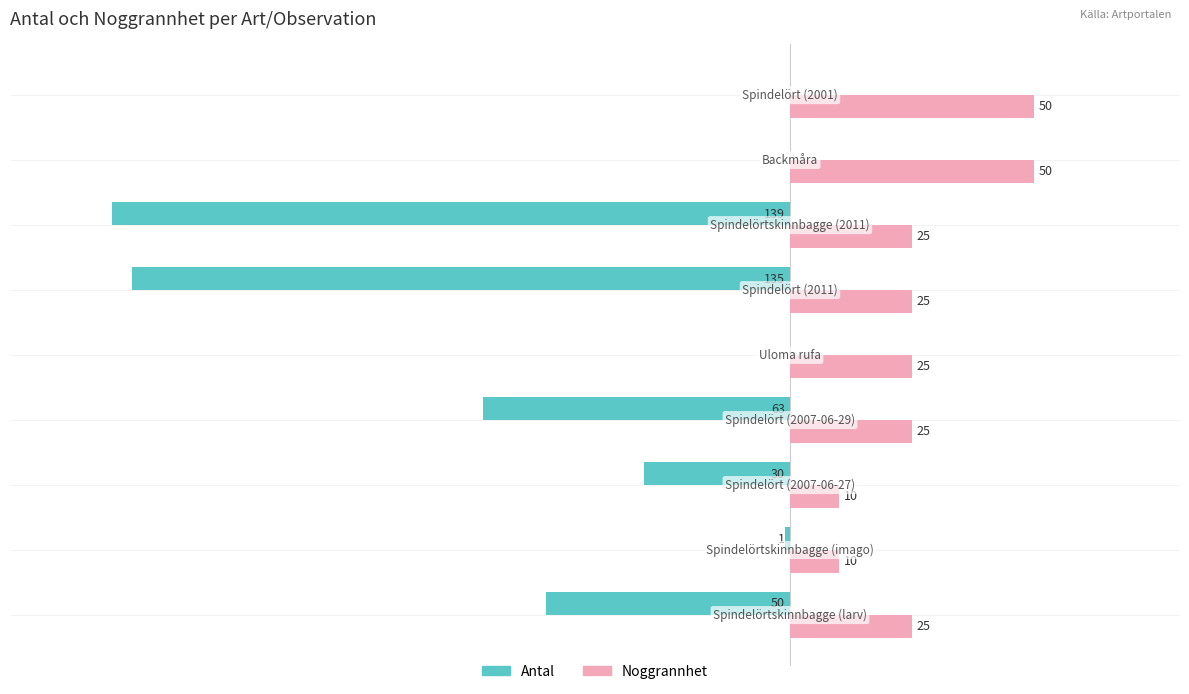

What are all the series names shown in the legend?

Antal, Noggrannhet